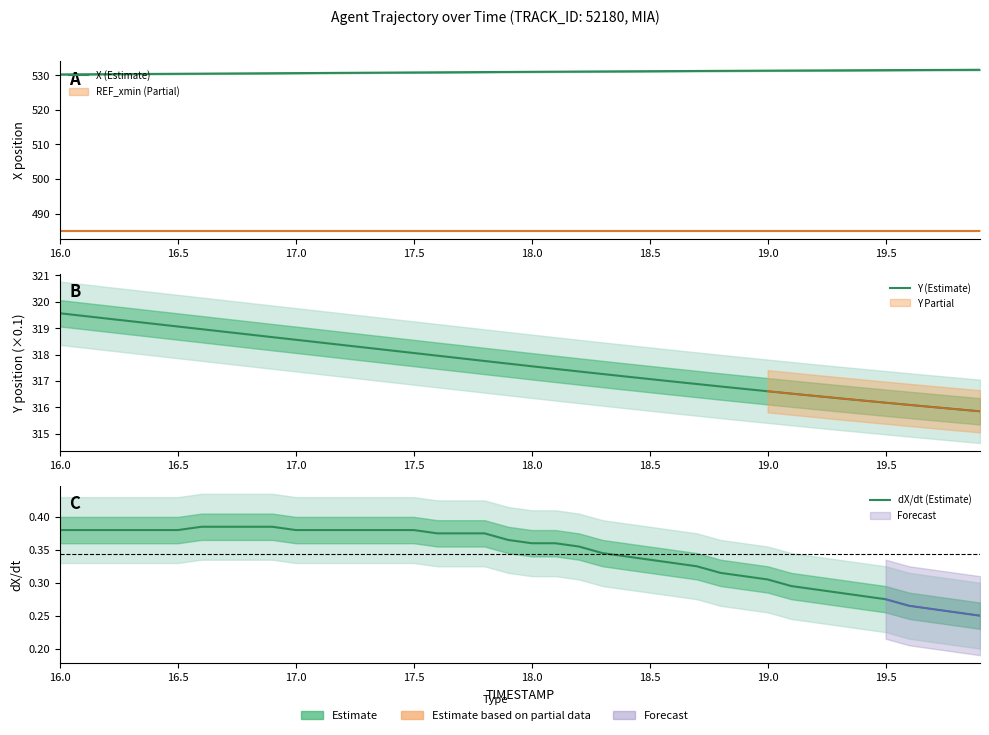

True or false: X (Estimate) and Y (Estimate) cross at least once.

False